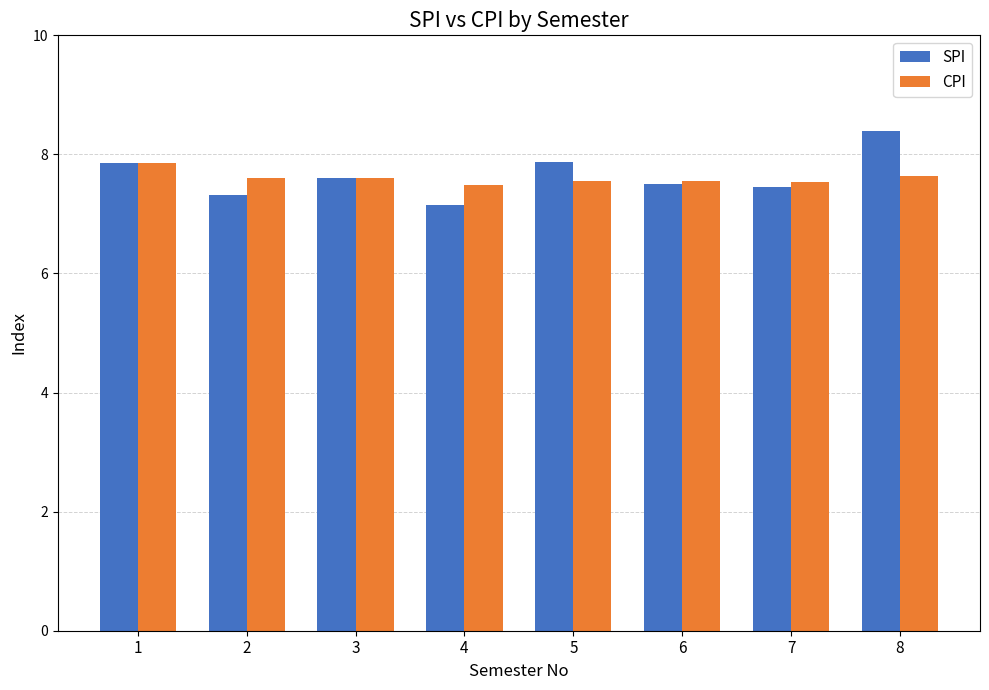

What is the total value across all series at 7?

15.0